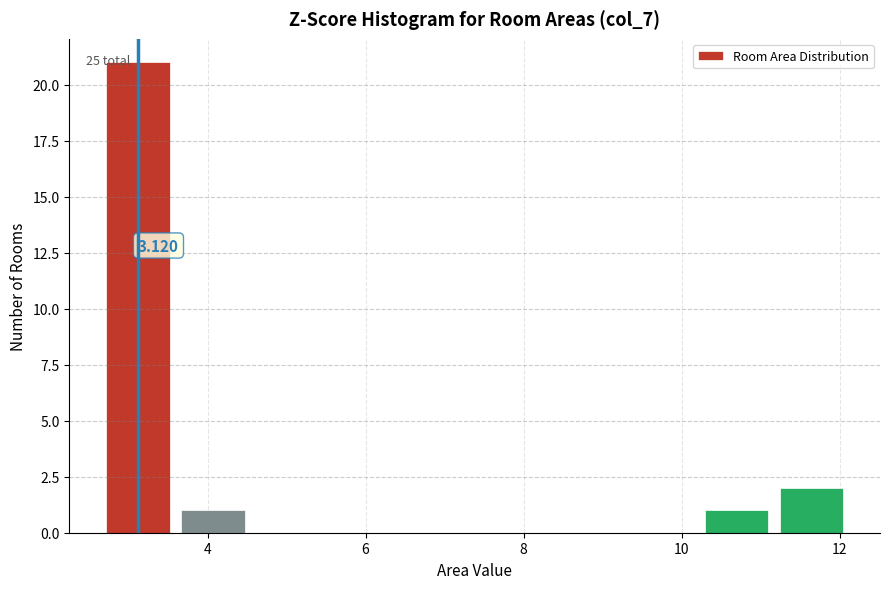

Which range on the x-axis has the tallest bar?

2.6 to 3.6